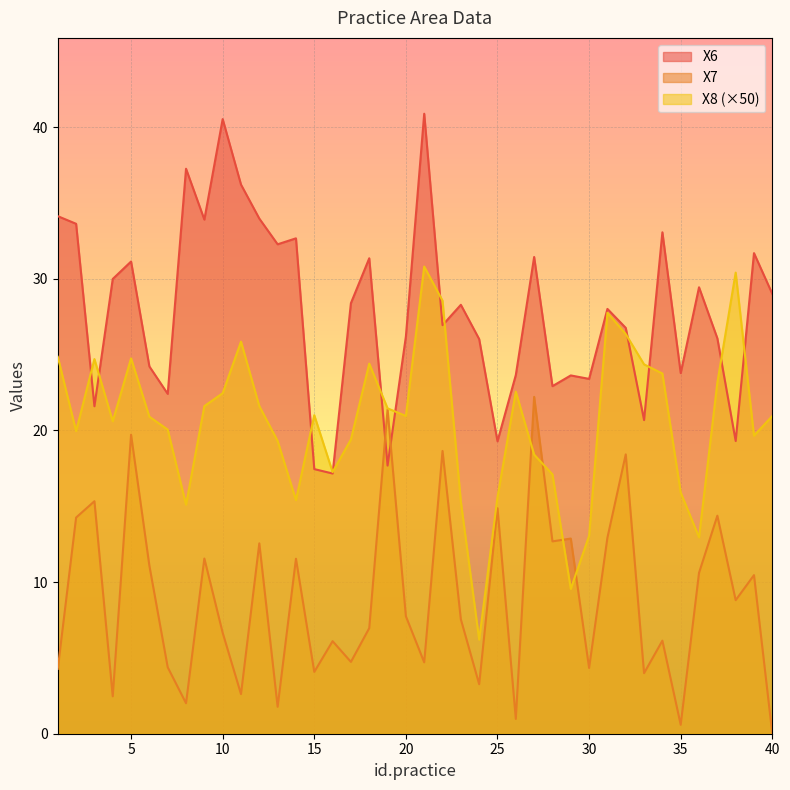

Between 13 and 36, which series saw the biggest shift?

X7